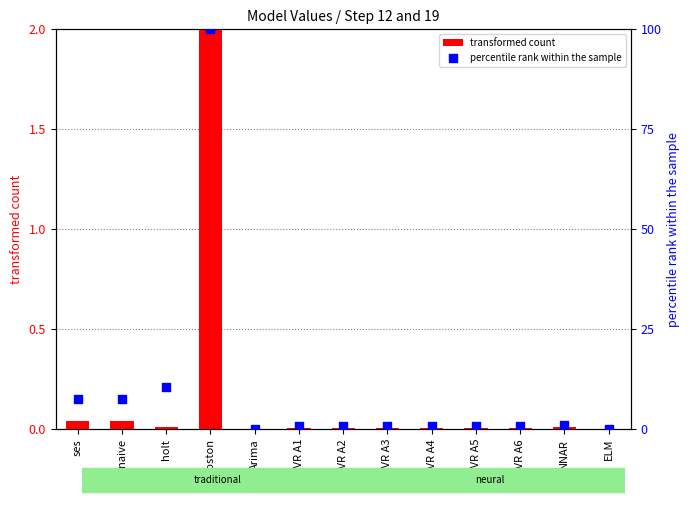

Which series reaches the minimum Y coordinate?

transformed count